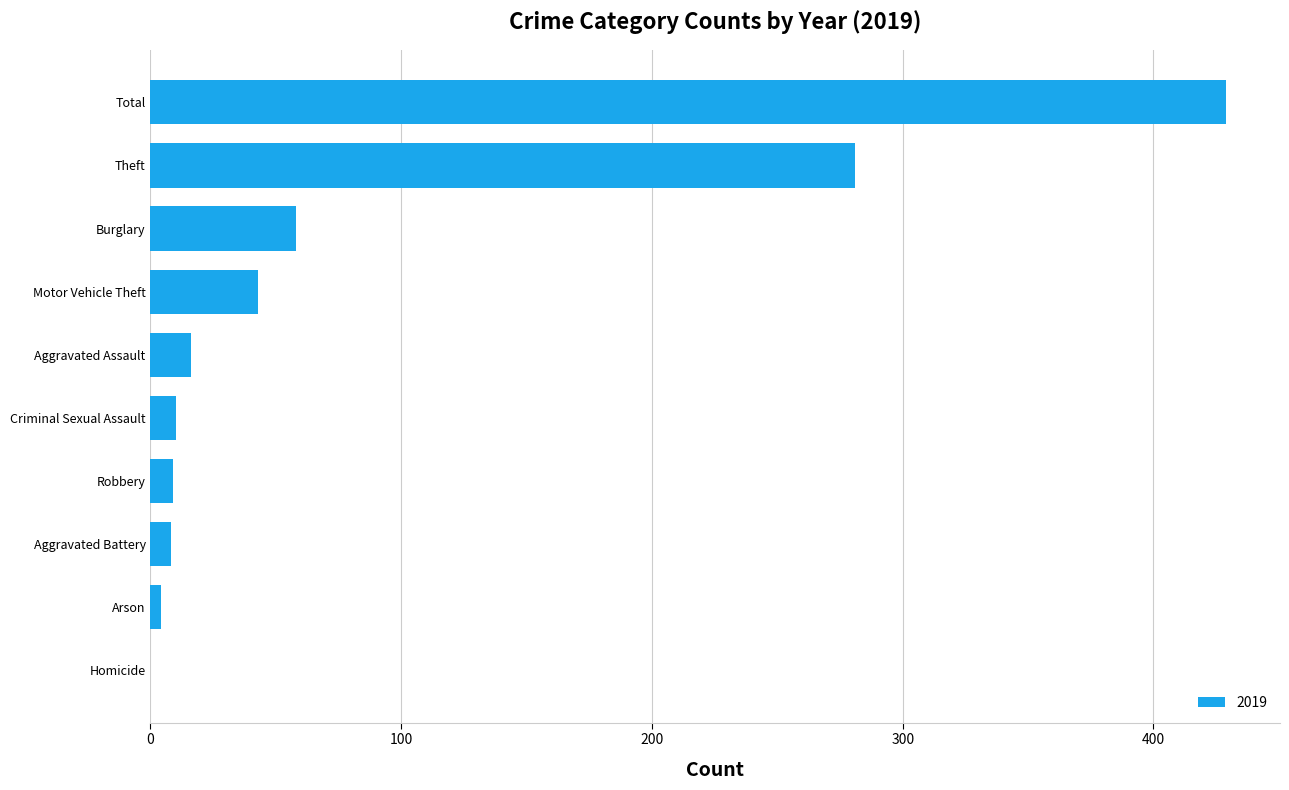

True or false: the data shows 16 at Aggravated Assault.

True